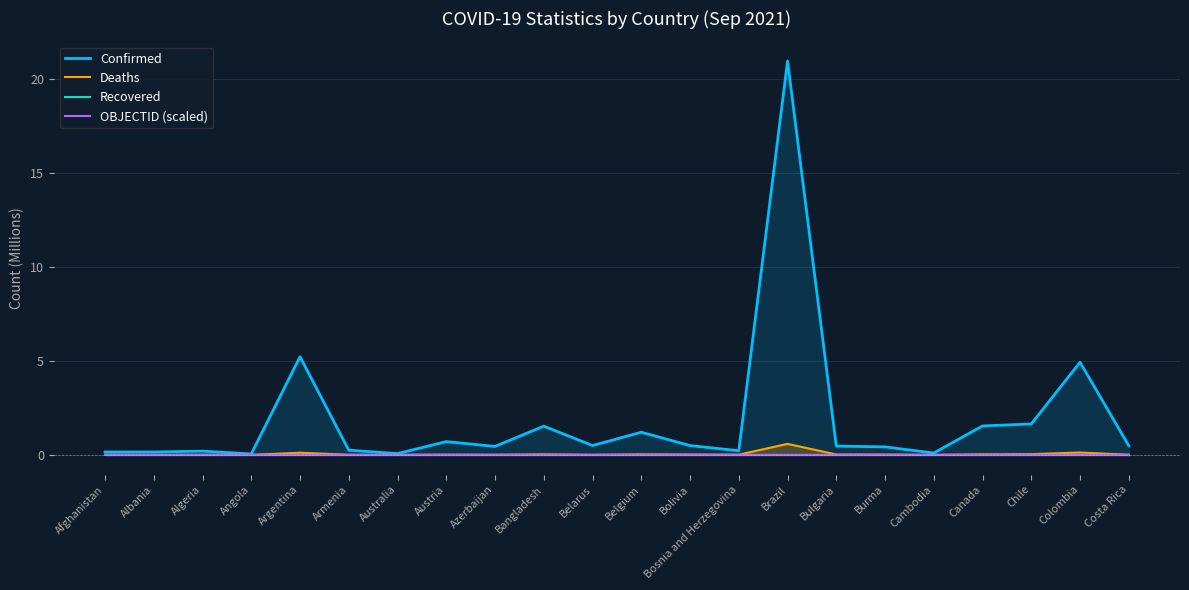

What are all the series names shown in the legend?

Confirmed, Deaths, Recovered, OBJECTID (scaled)